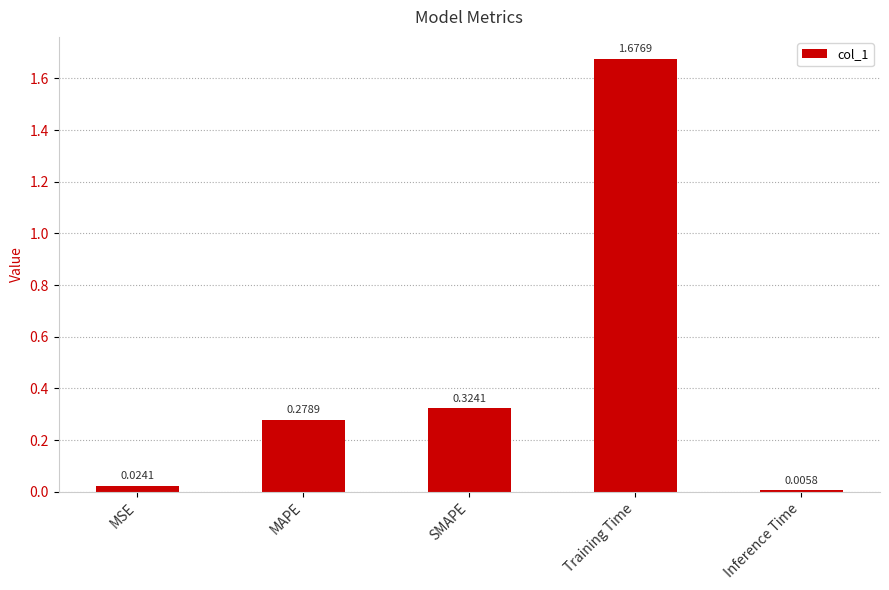

Are the bars grouped side by side (vs. stacked)?

No